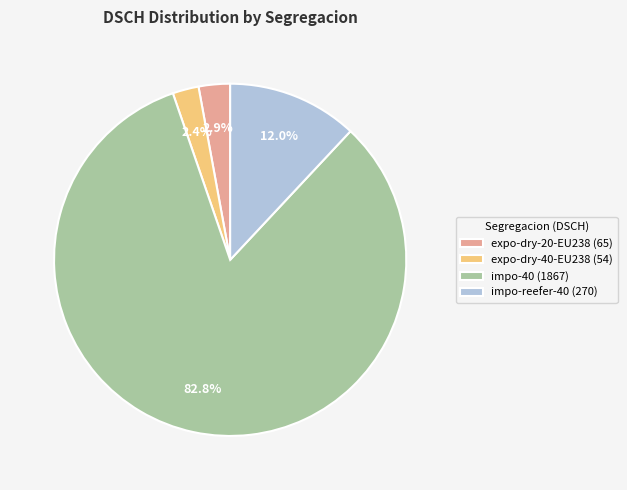

Is the sum of expo-dry-20-EU238 (65) and expo-dry-40-EU238 (54) greater than half?

No